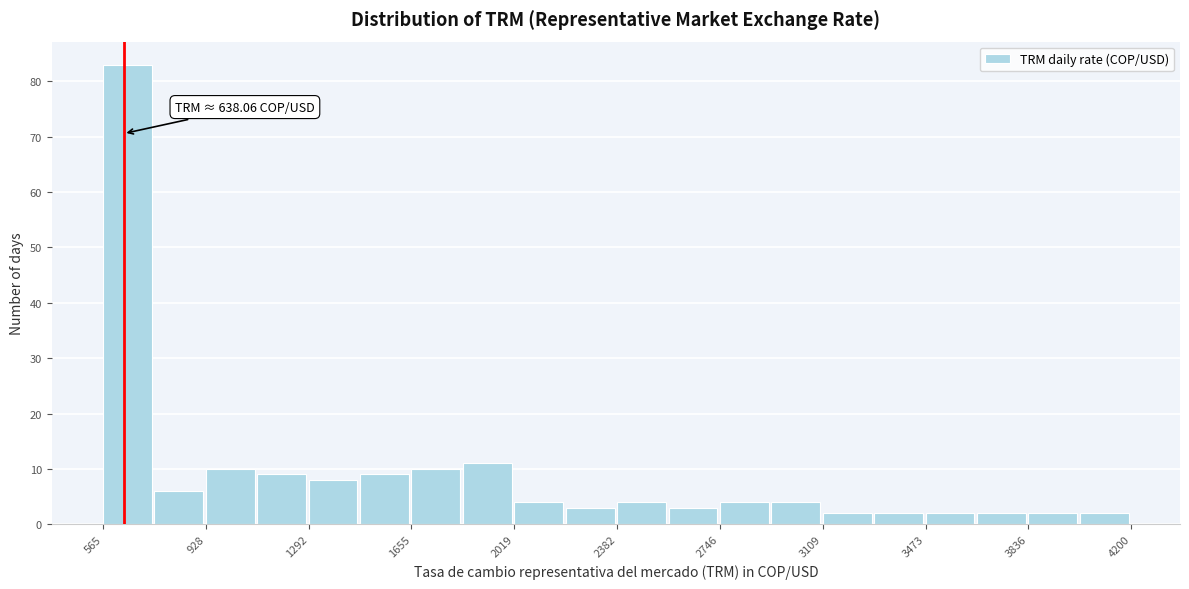

Around what value on the x-axis is the tallest bar? Give the approximate position of its centre, as read against the axis.

650